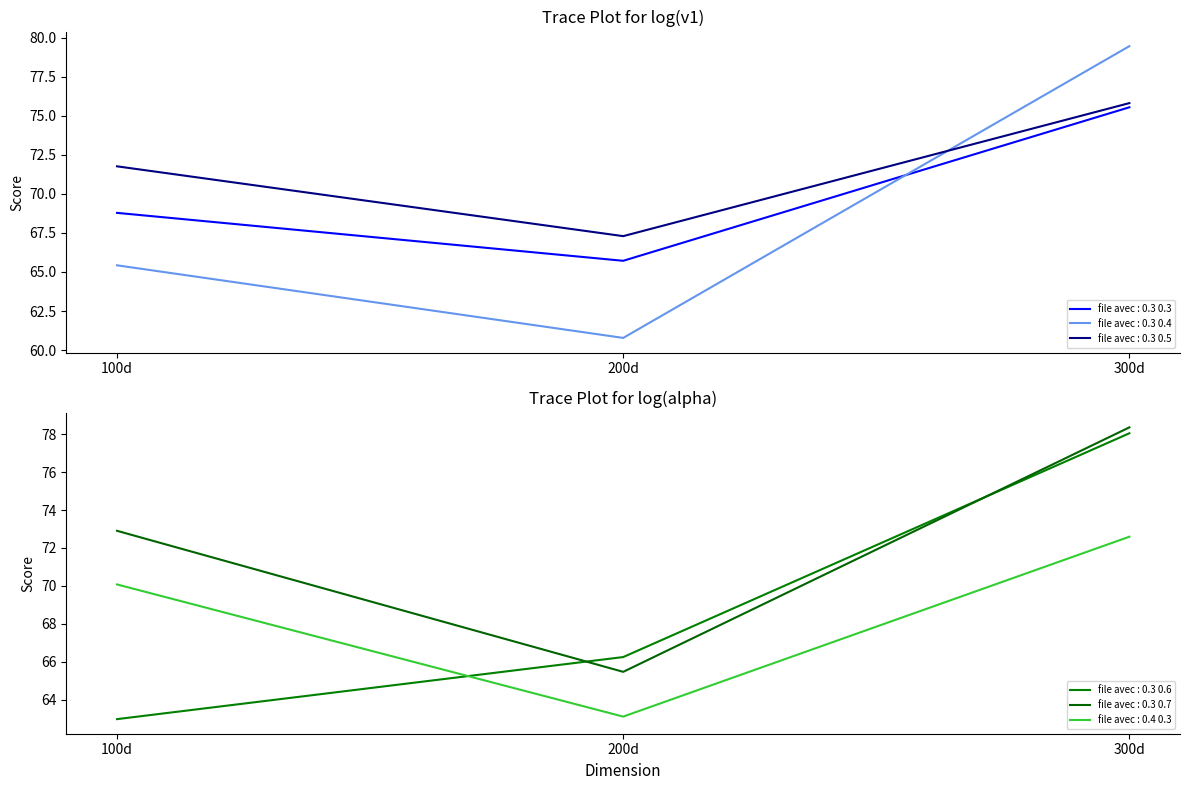

Rank the series by their maximum value, from lowest to highest.

file avec : 0.4 0.3, file avec : 0.3 0.3, file avec : 0.3 0.5, file avec : 0.3 0.6, file avec : 0.3 0.7, file avec : 0.3 0.4